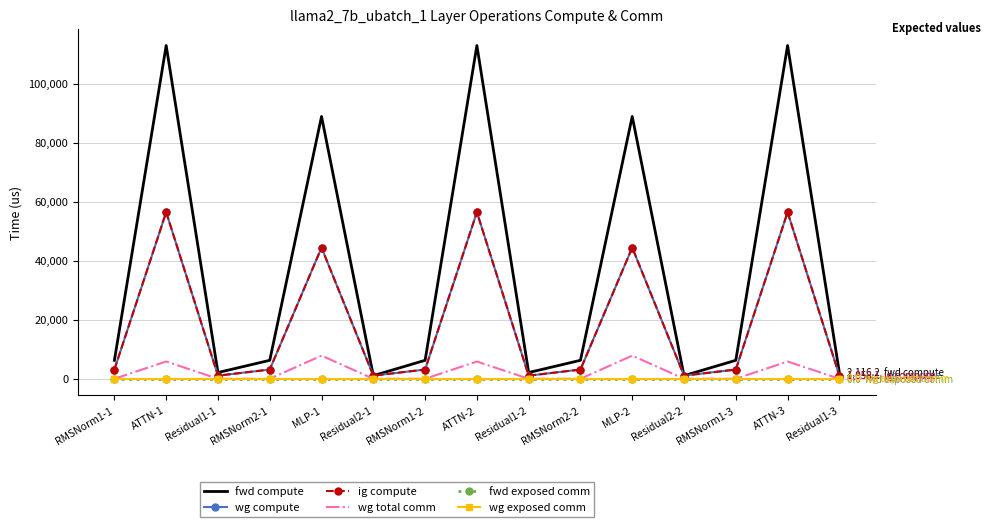

In wg compute, how many points are higher than both neighbors (excluding endpoints)?

5